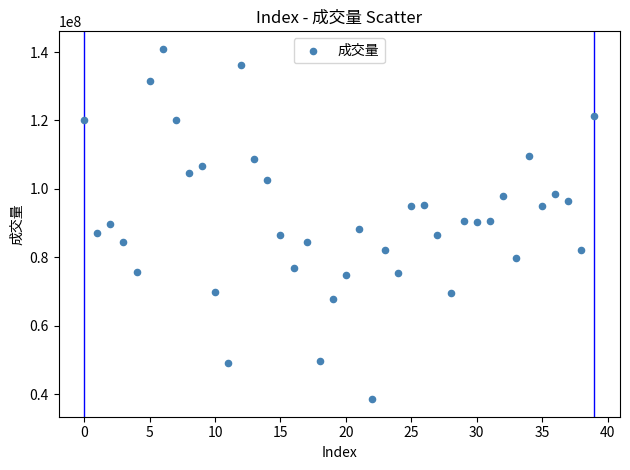

How many points are shown in the scatter plot?

40